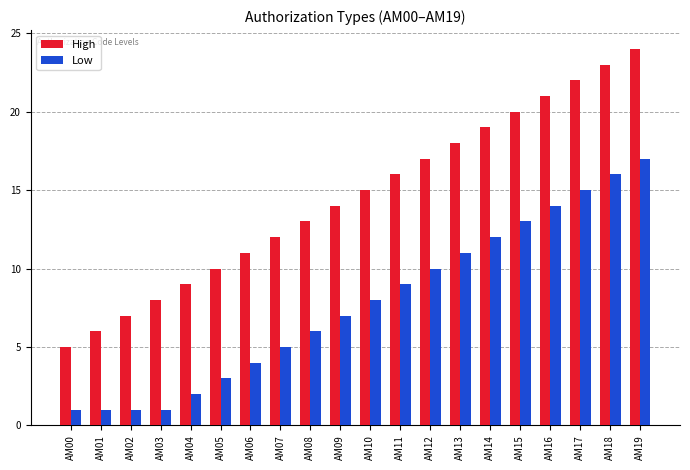

What is the total value across all series at AM00?

6